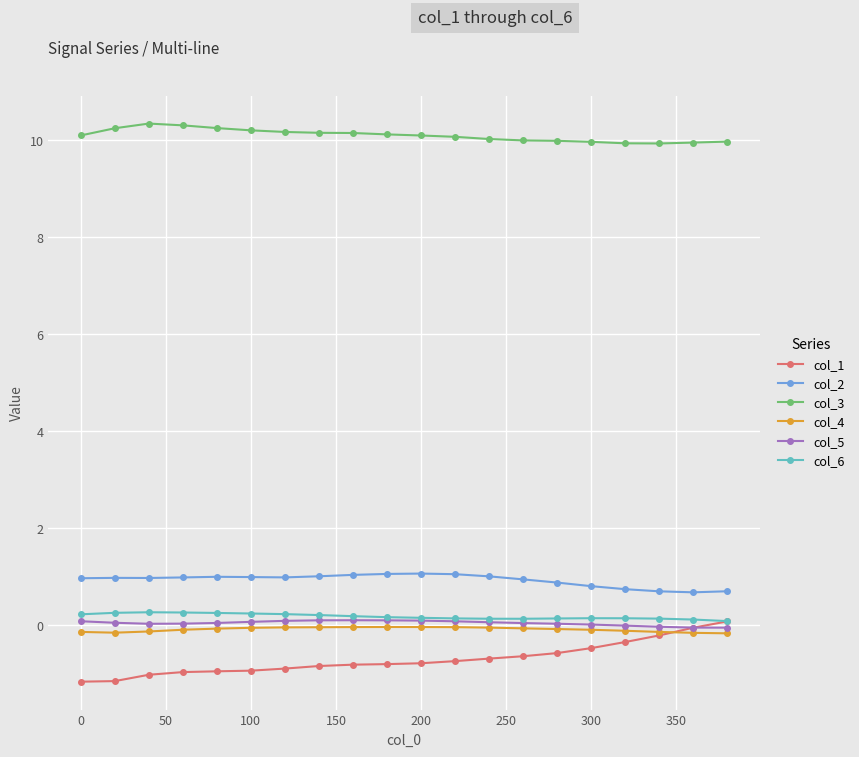

True or false: col_4 has more than 0 points higher than both neighbors.

True